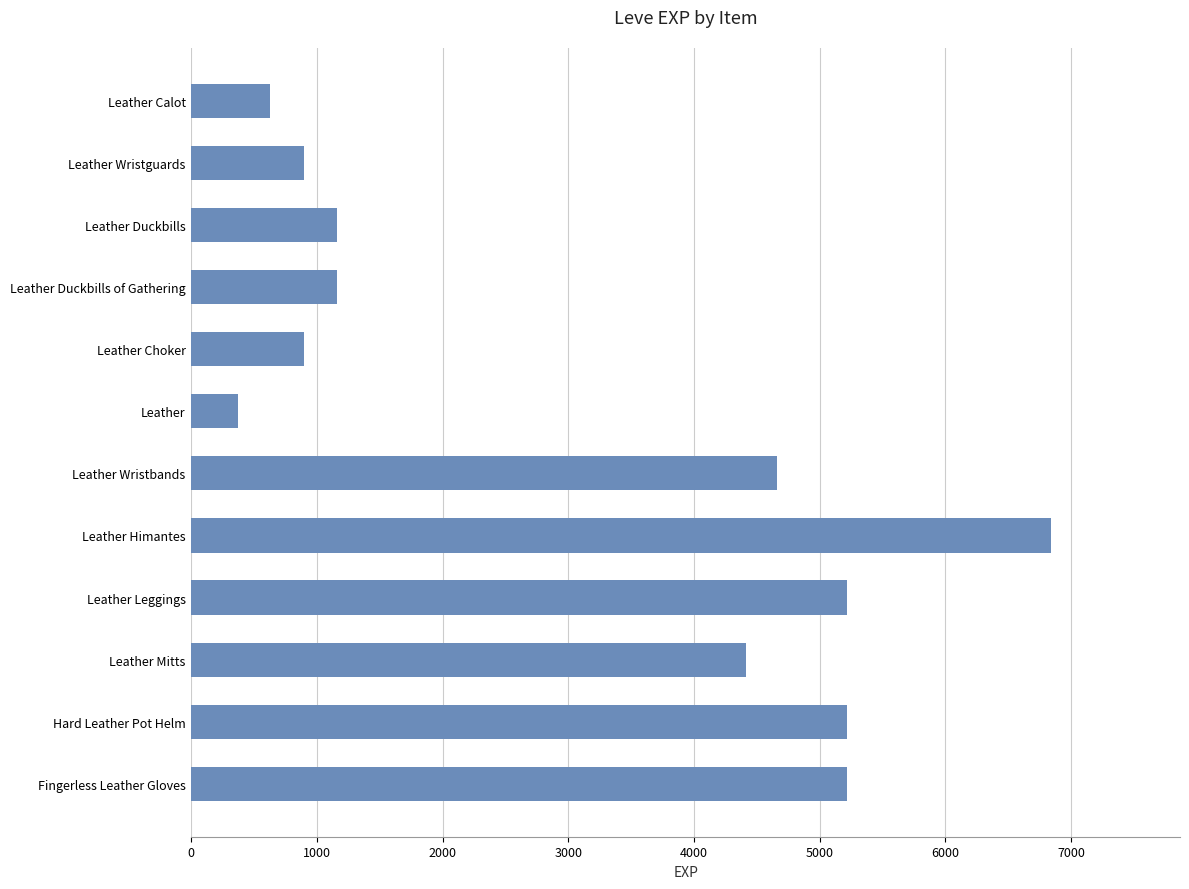

At which label is the value closest to 3605?

Leather Mitts